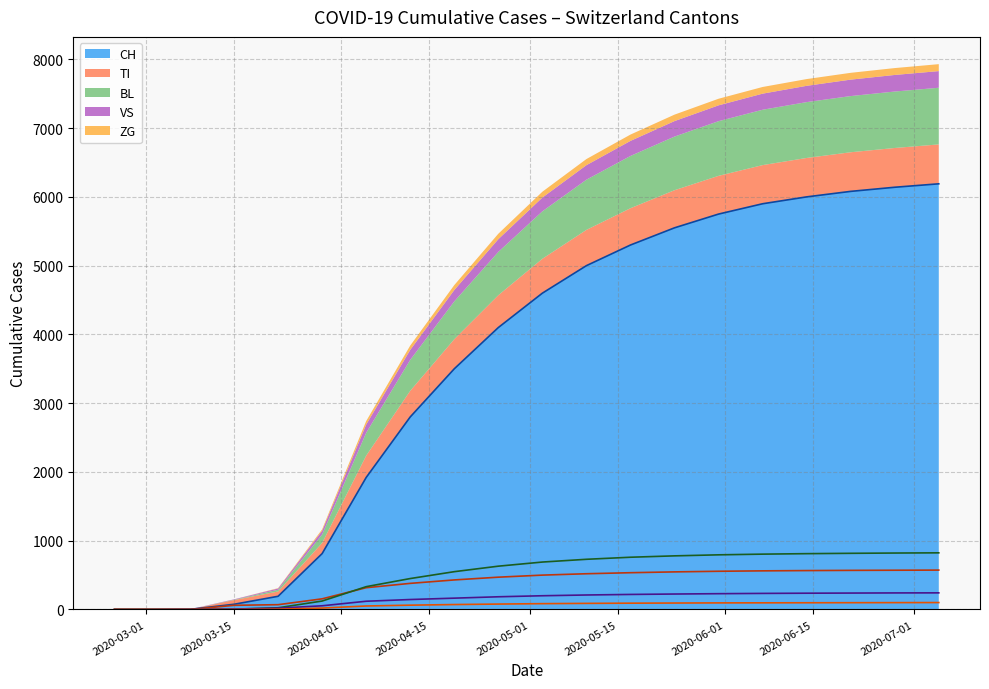

What is the highest value of the CH series?

6190